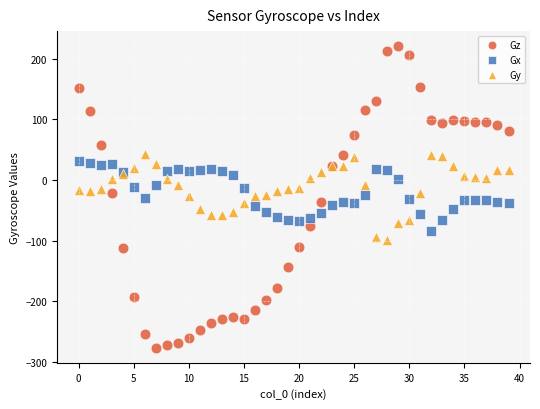

Which series has the largest Y range (max minus min)?

Gz